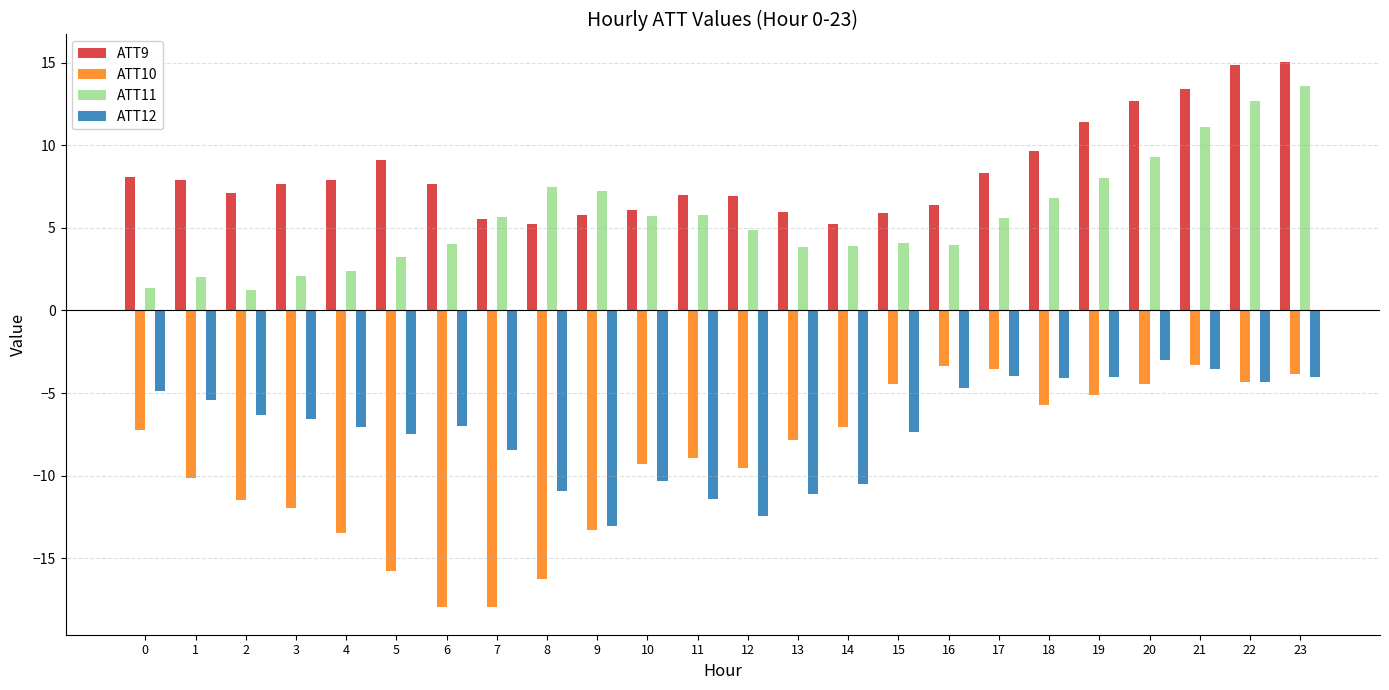

What is the average value of the ATT12 series?

-7.2